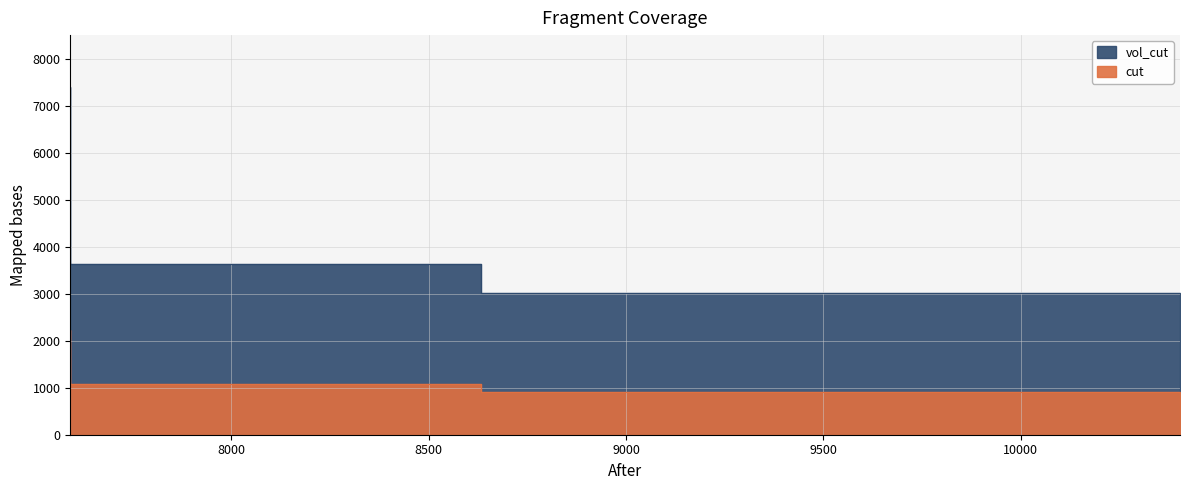

How many distinct data groups are displayed?

2